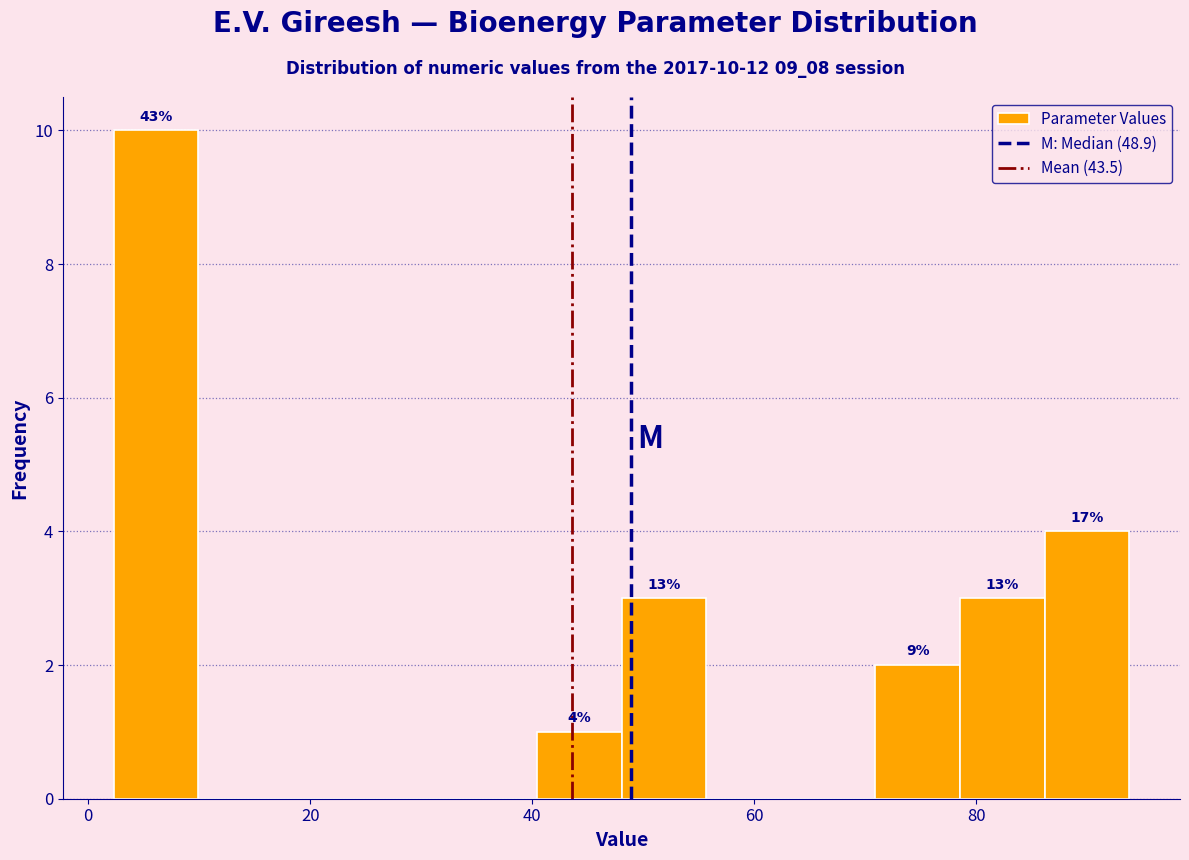

Around what value on the x-axis is the tallest bar? Give the approximate position of its centre, as read against the axis.

6